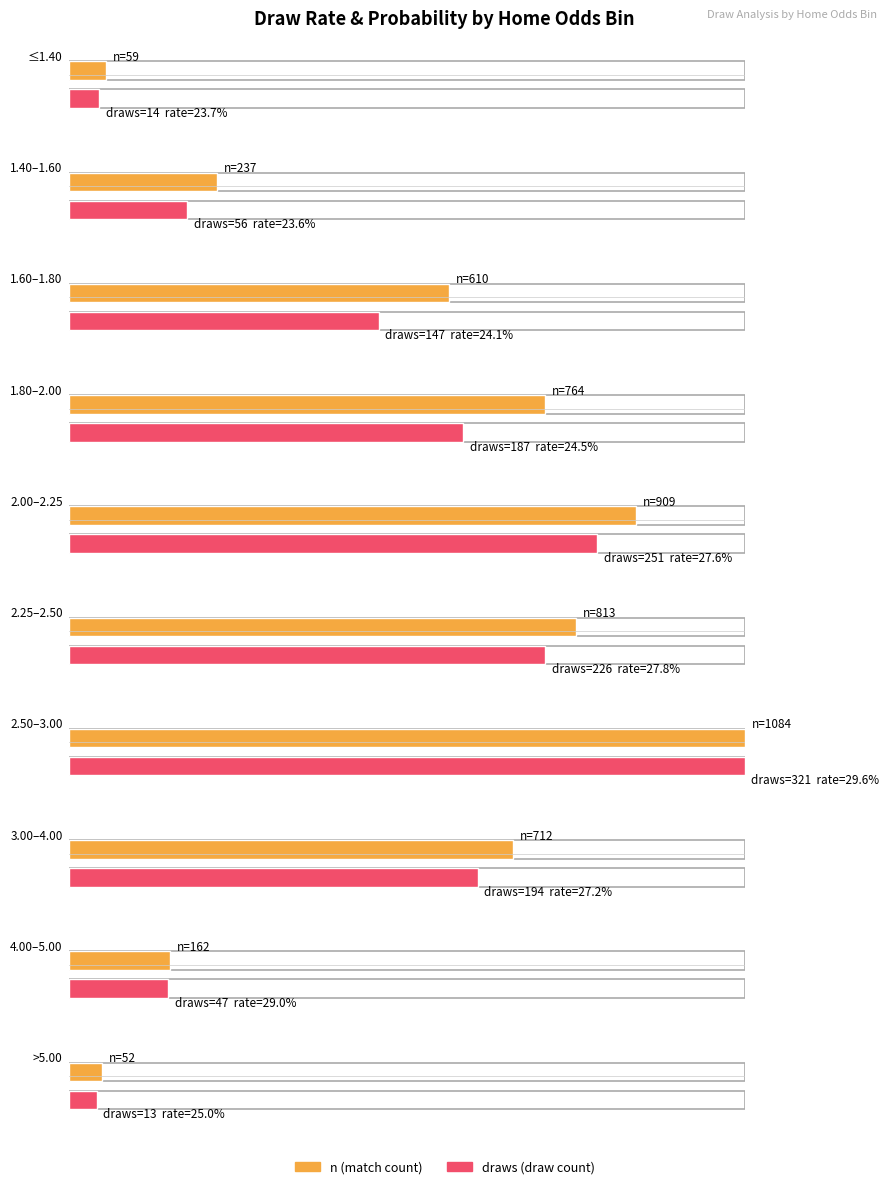

How many data points in n are less than 712?

5